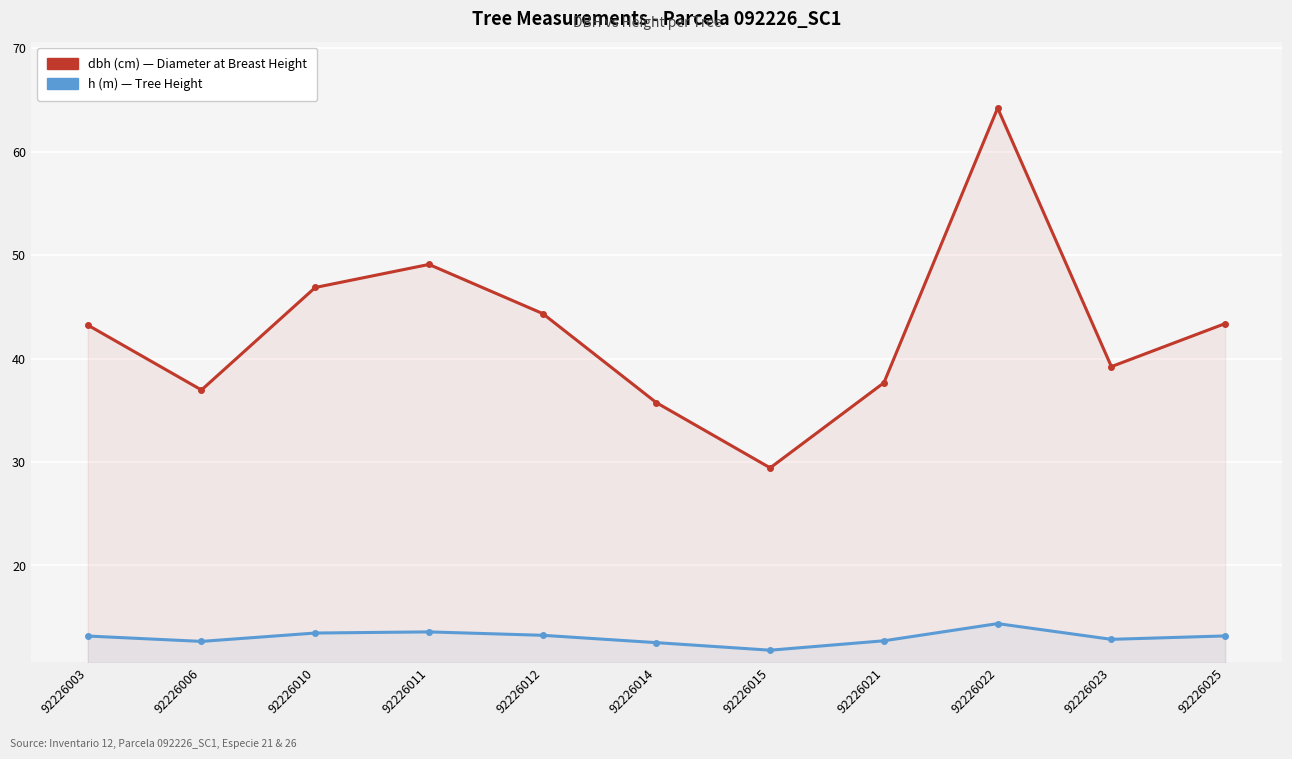

List the series in order of their overall mean, lowest first.

h, dbh